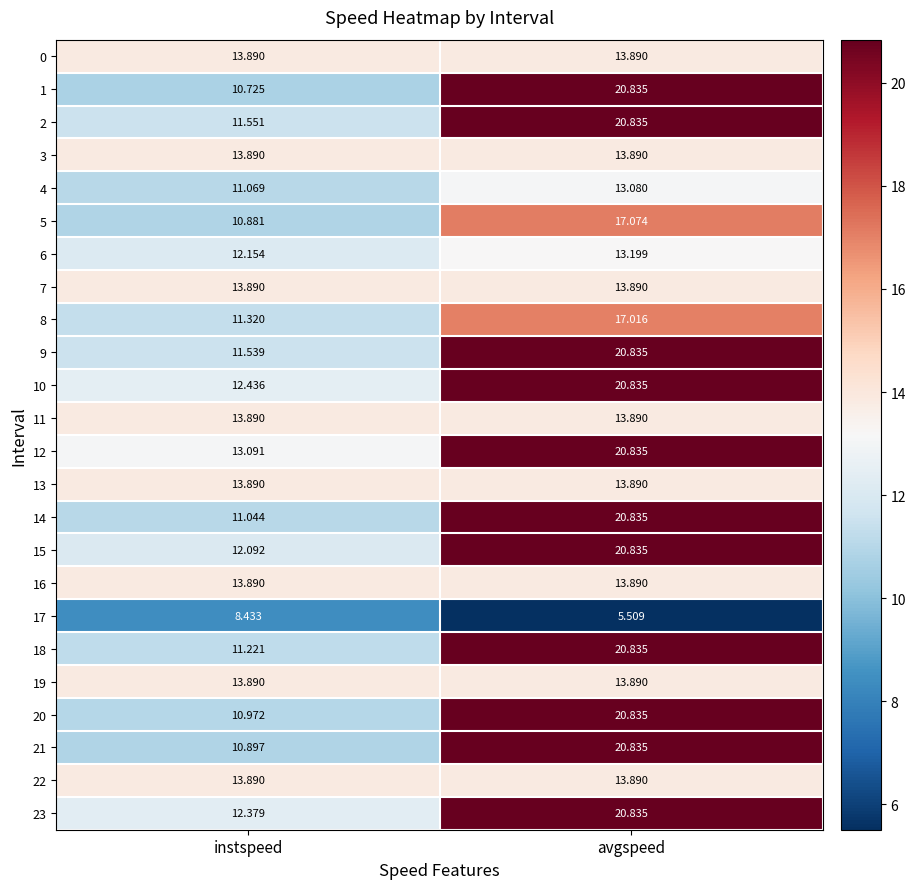

How many distinct data groups are displayed?

24